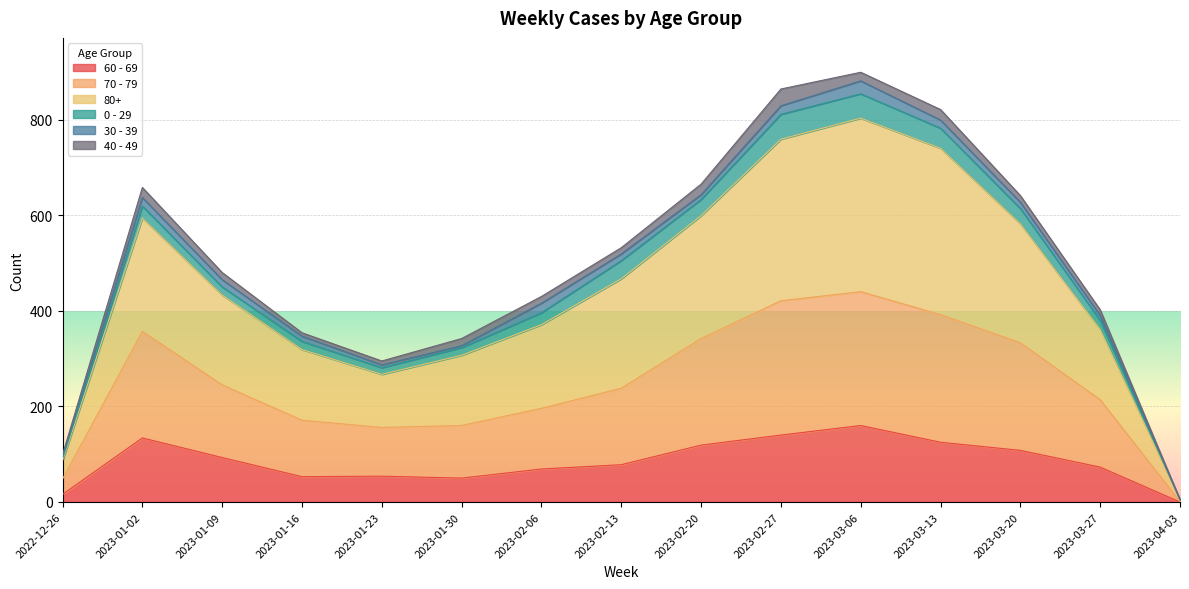

True or false: 60 - 69 has more than 1 interior local peaks.

True